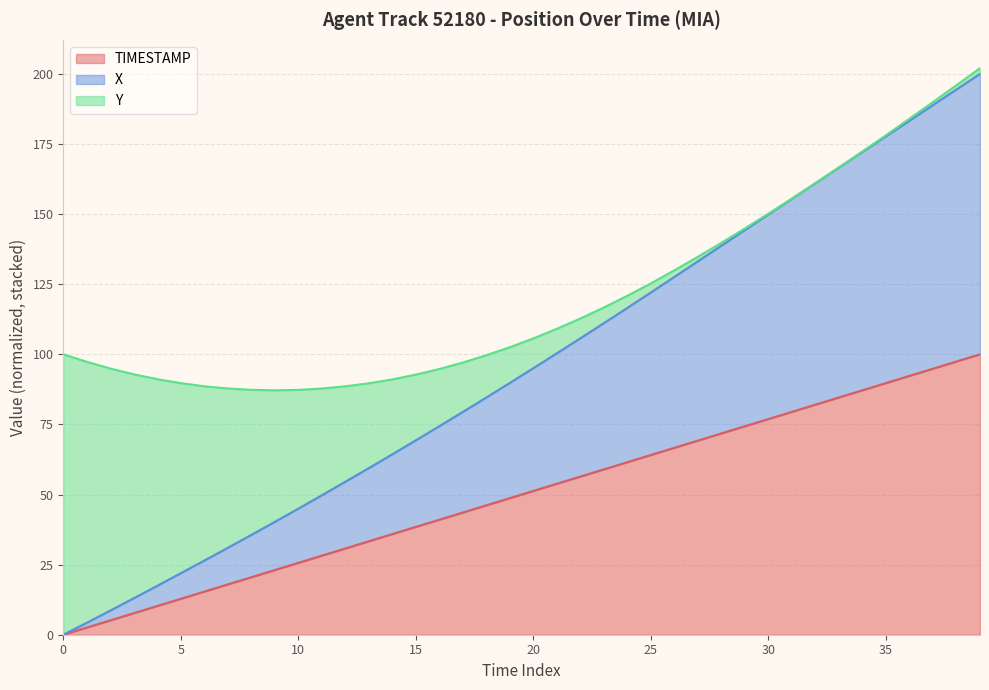

What is the highest value of the TIMESTAMP series?

100.0